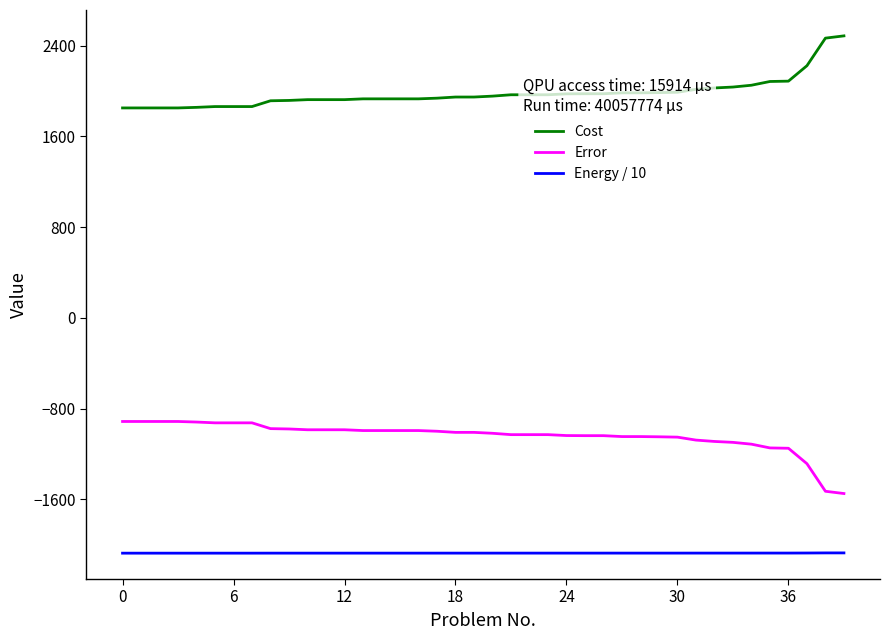

What is the lowest value of the Energy / 10 series?

-2073.4